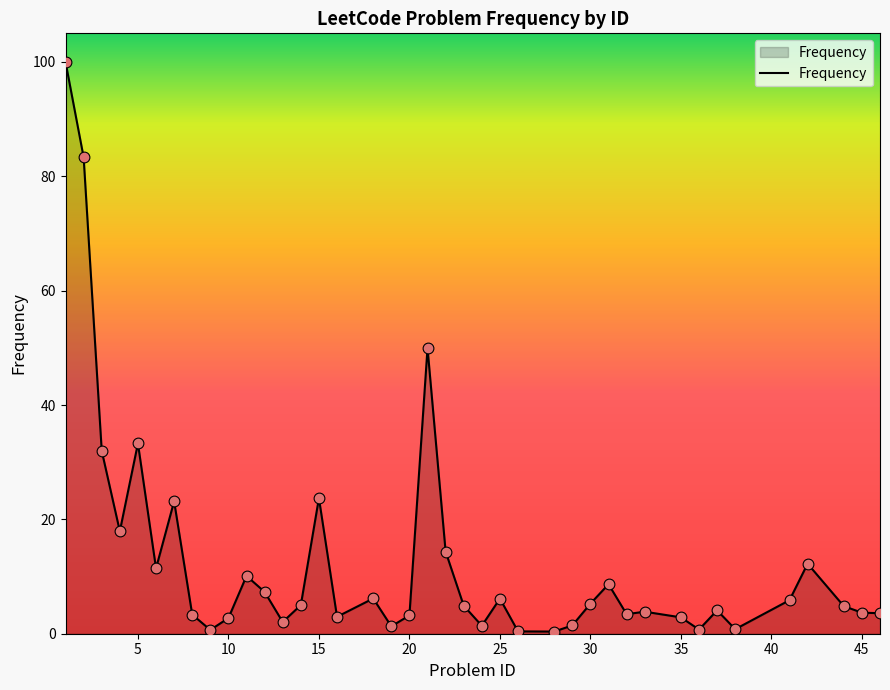

What is the maximum value shown in the chart?

100.0